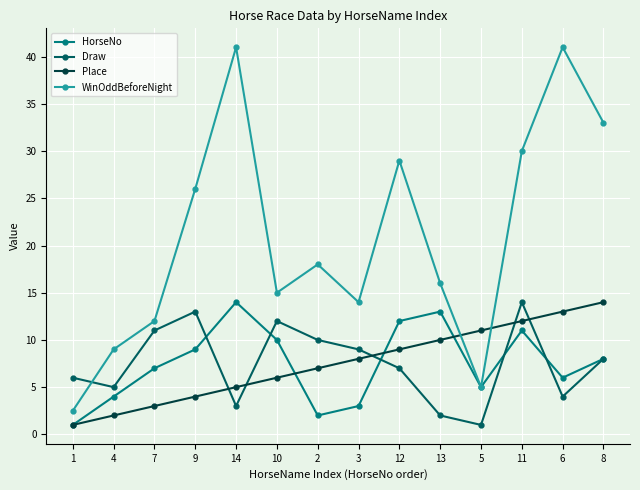

What position from the left is 11?

12